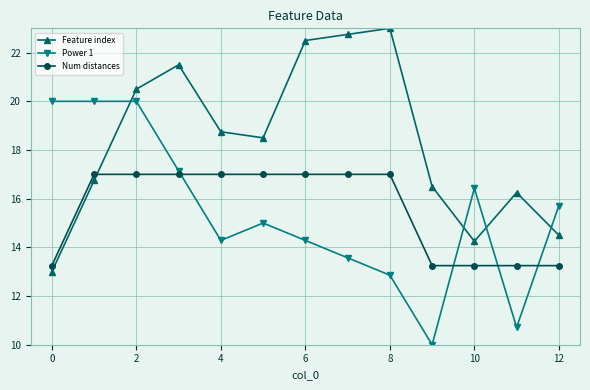

List the series in order of their peak value, highest first.

Feature index, Power 1, Num distances